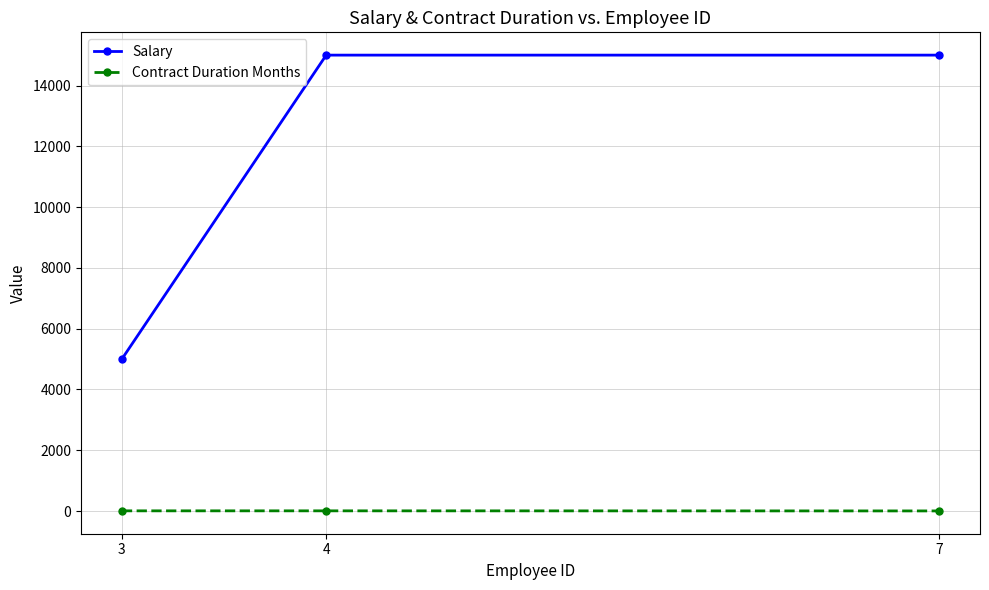

Which series has the widest spread of values?

Salary